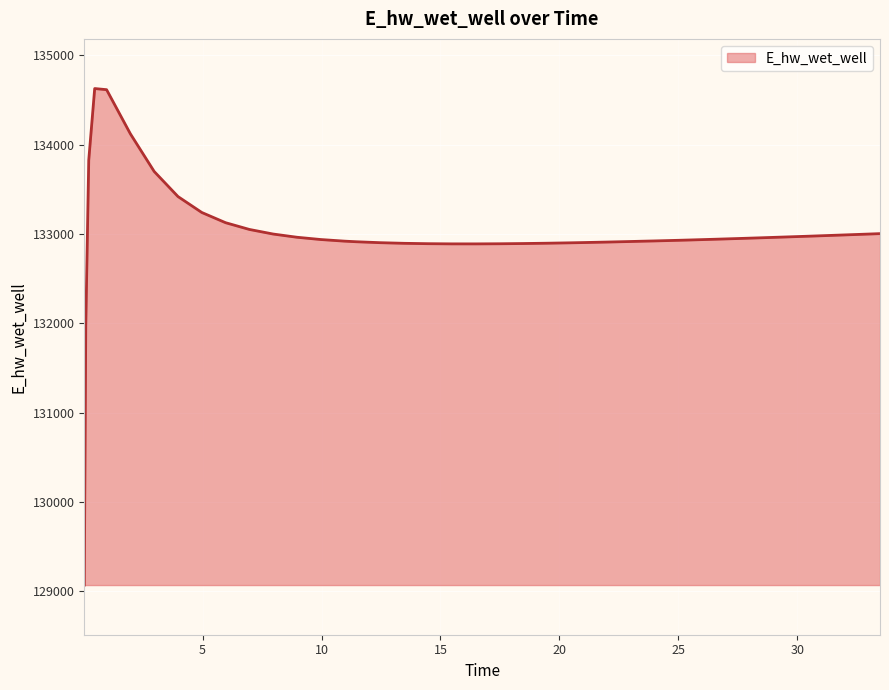

What is the difference between the maximum and minimum values?

5557.7